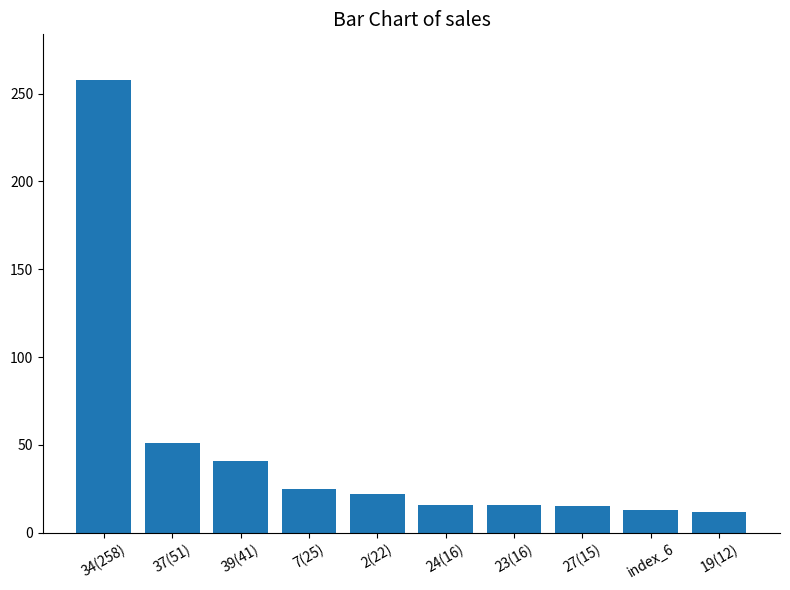

How many categories are shown in the chart?

10